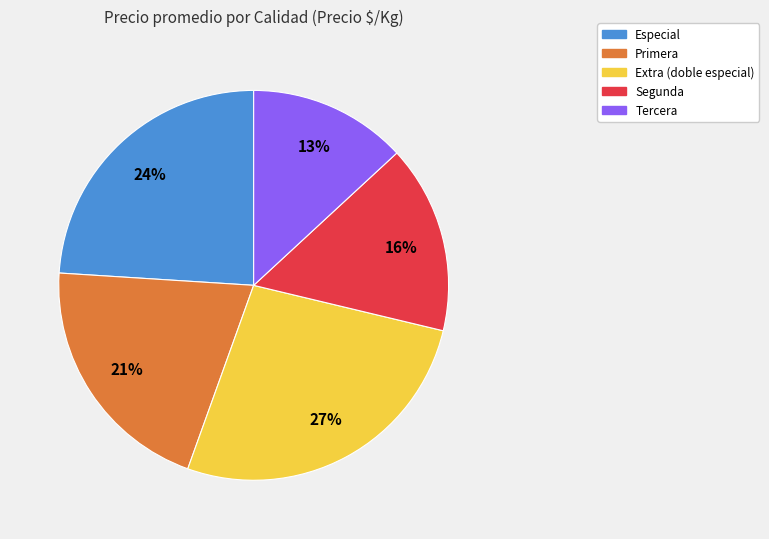

Is there any slice that represents more than half of the pie?

No